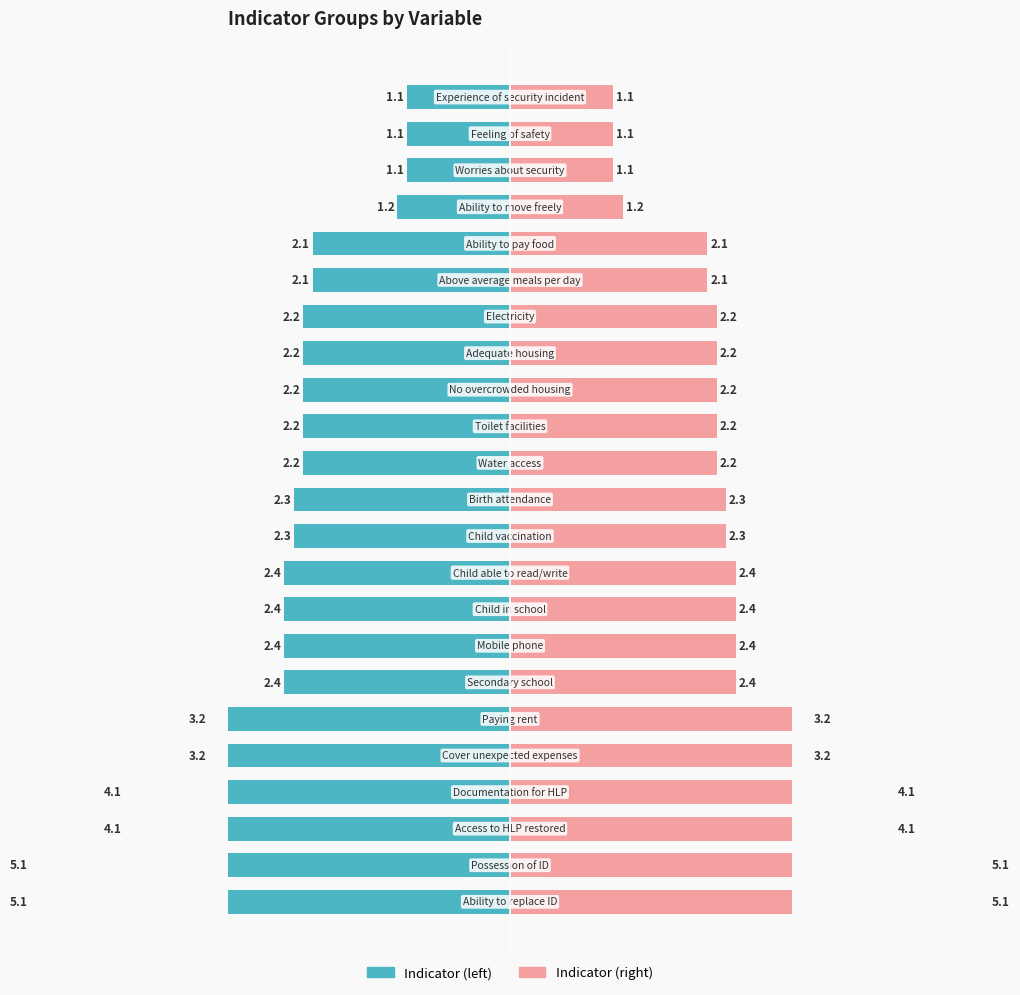

Where is Indicator (right) nearest to the value 3?

17